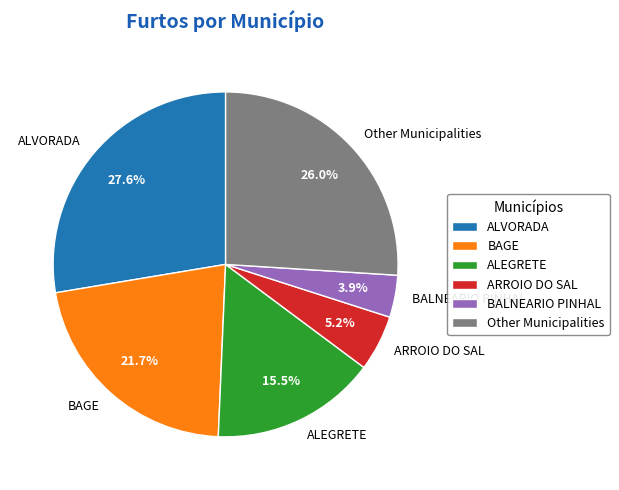

What is the largest slice in the pie chart?

ALVORADA